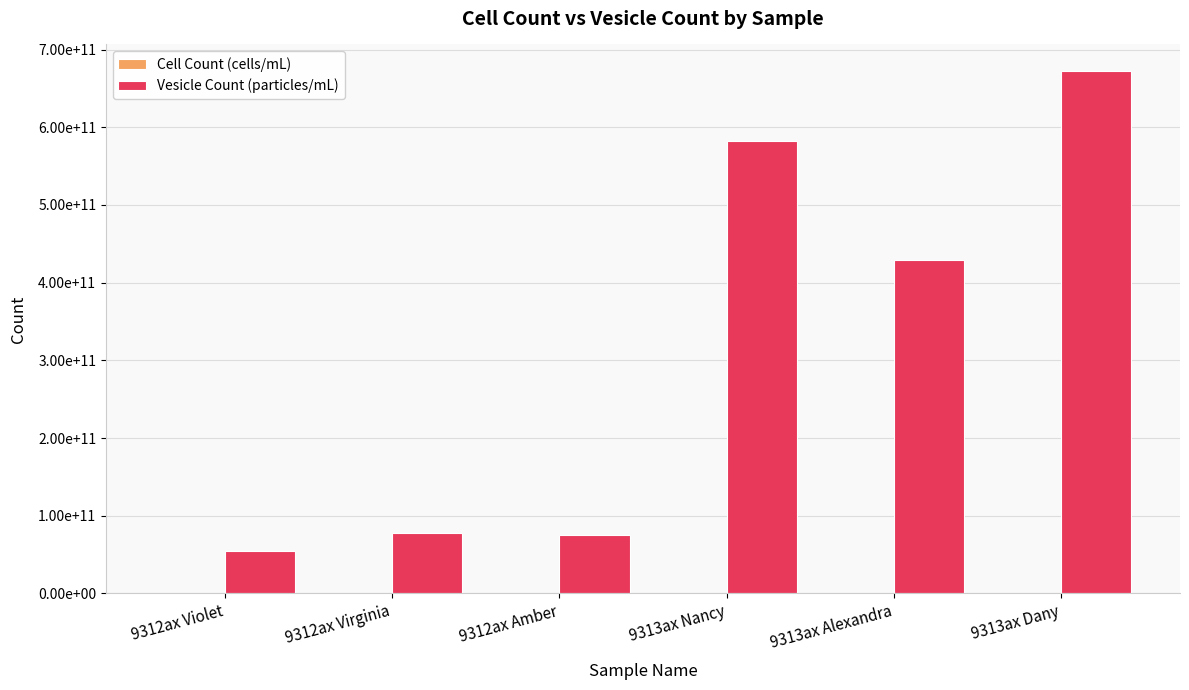

Does the chart contain stacked bars?

No